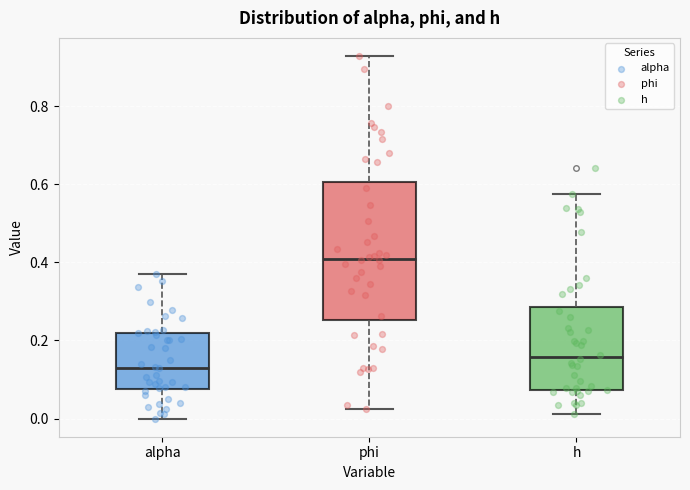

Reading left to right, transcribe this box plot: for each box, give where its median line is, the range the box spans, and where its two whiskers end, as read against the y-axis. The values are not printed on the chart, so give them approximately, as read against the axis.

alpha: median 0.14, box 0.08 to 0.22, whiskers 0.00 to 0.38
phi: median 0.40, box 0.26 to 0.60, whiskers 0.02 to 0.92
h: median 0.16, box 0.08 to 0.28, whiskers 0.02 to 0.58